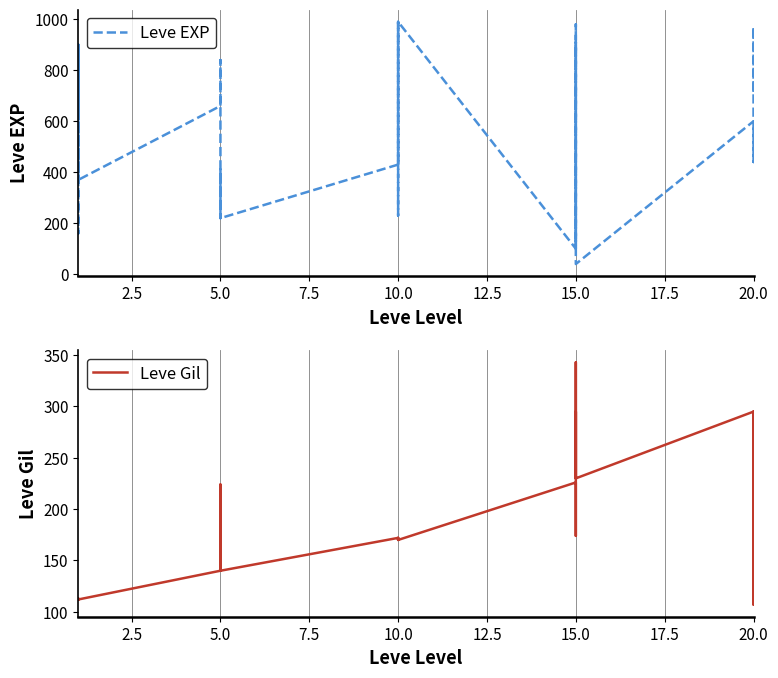

Is the value of Leve EXP at 5.0 greater than the value of Leve Gil at 10.0?

Yes